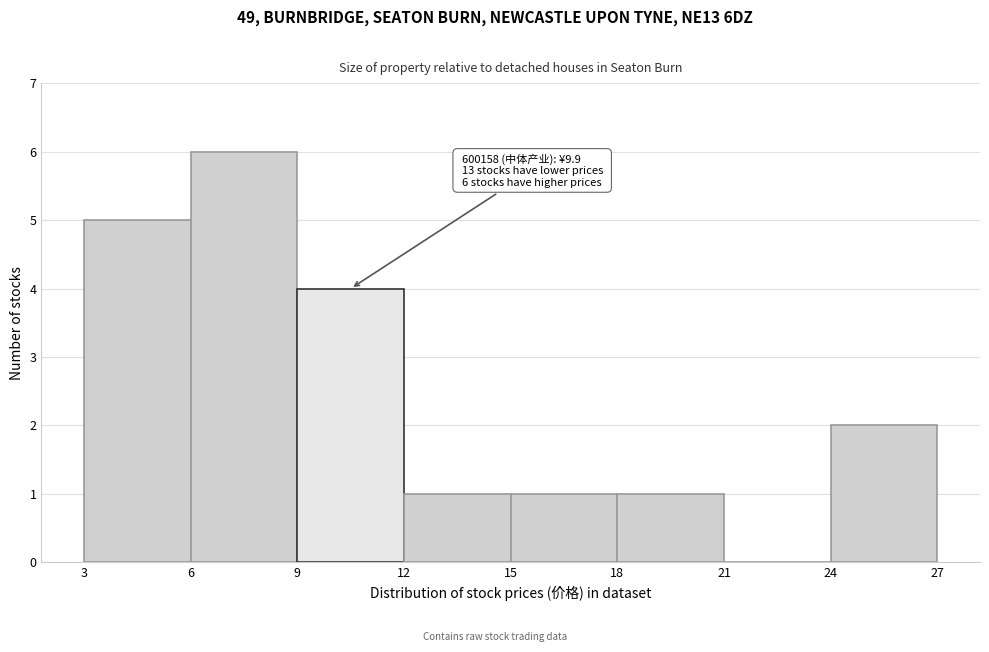

Which range on the x-axis has the tallest bar?

6 to 9